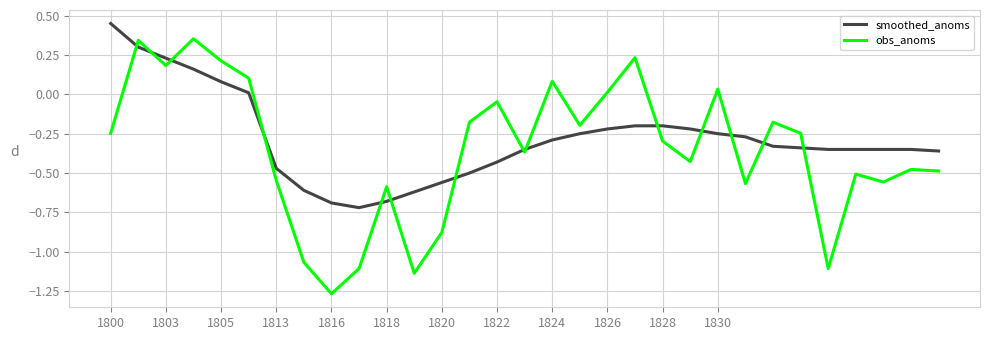

Which series has the largest range (max minus min)?

obs_anoms